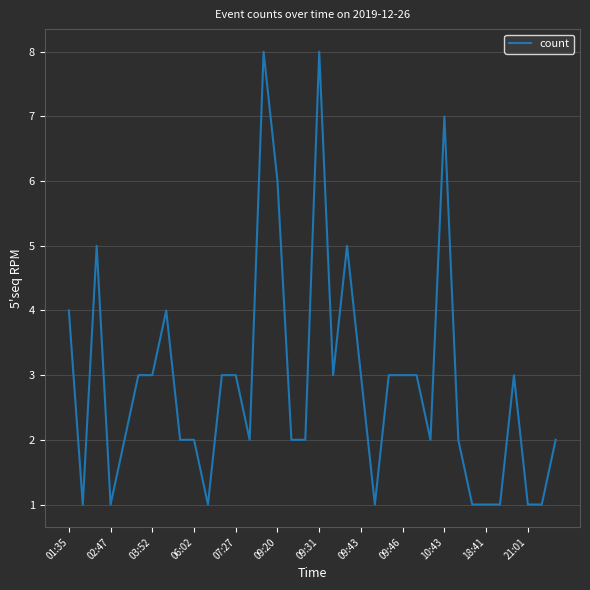

What is the maximum value shown in the chart?

8